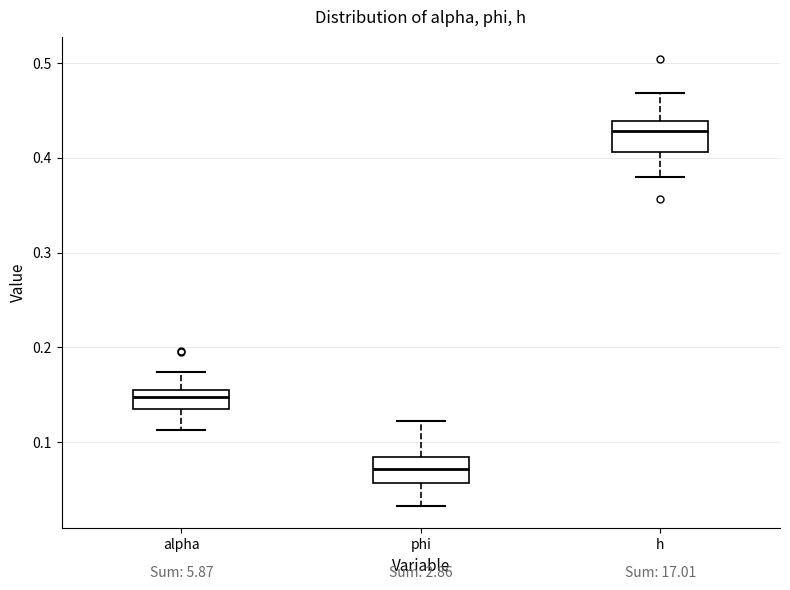

Where does the upper whisker of the box for h end on the y-axis? The values are not printed on the chart, so give them approximately, as read against the axis.

0.47